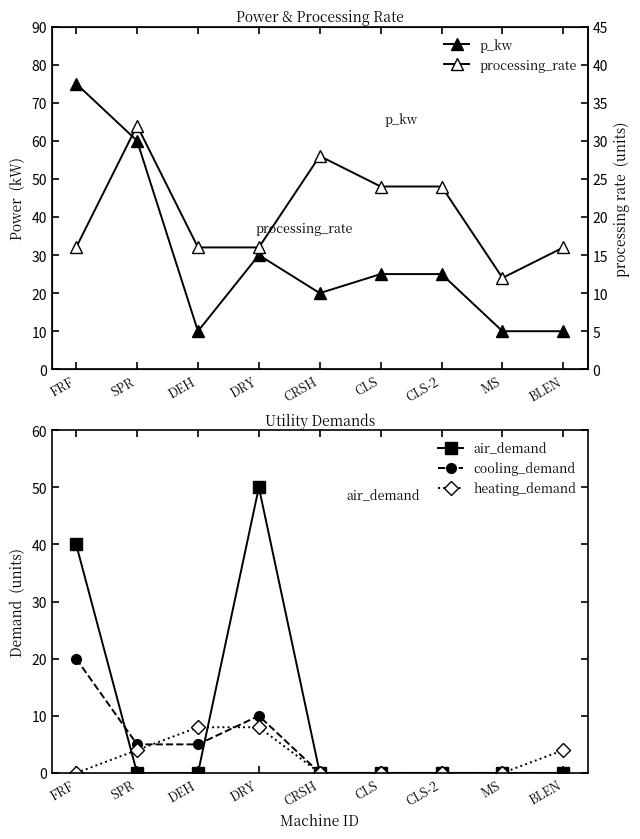

What are all the series names shown in the legend?

p_kw, air_demand, cooling_demand, heating_demand, processing_rate